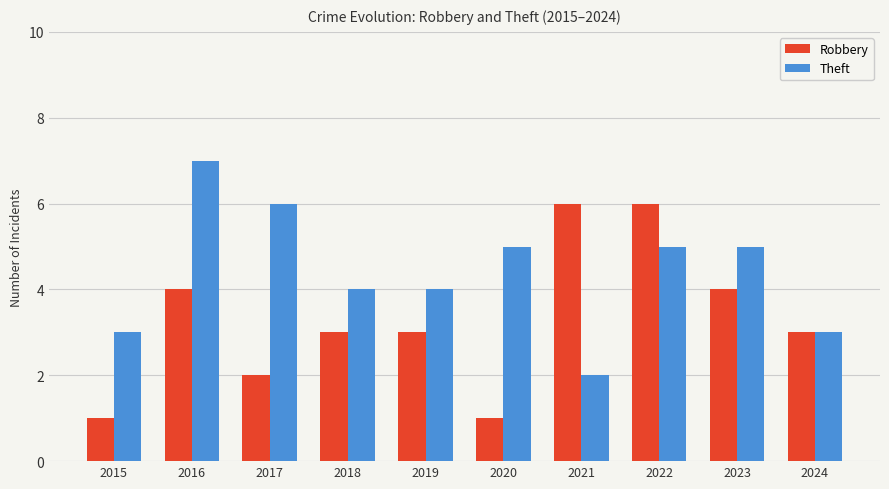

What is the difference between the highest and lowest values at 2017?

4